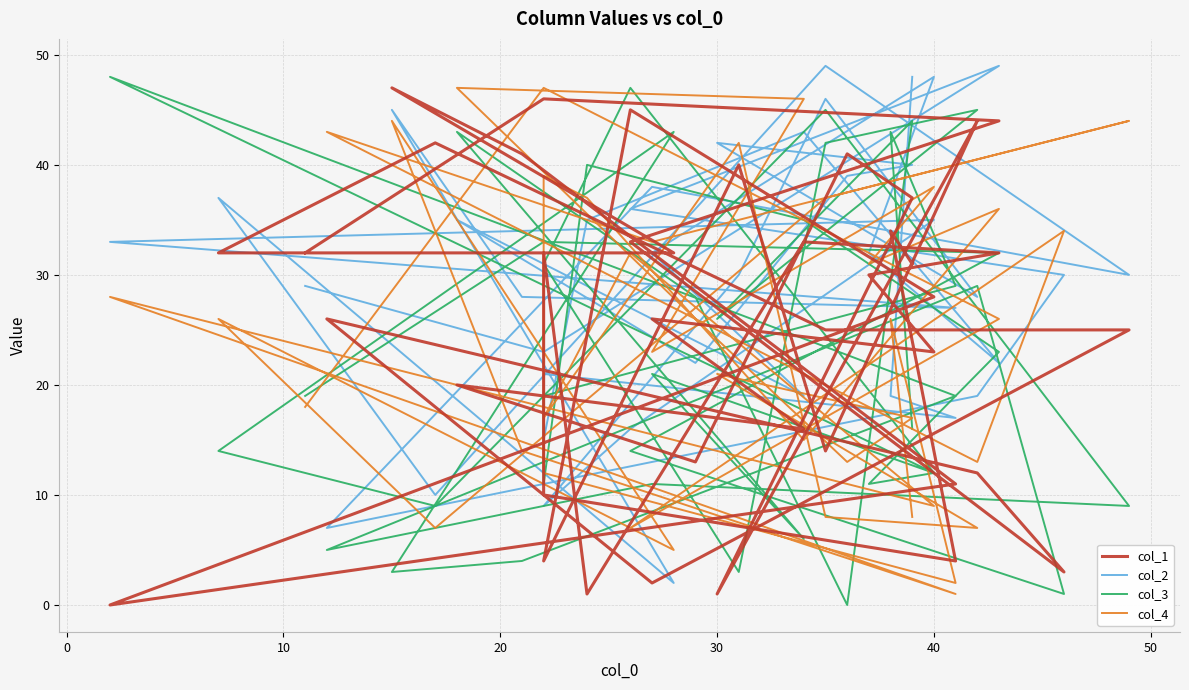

What is the difference between the second highest and second lowest values in the col_2 series?

42